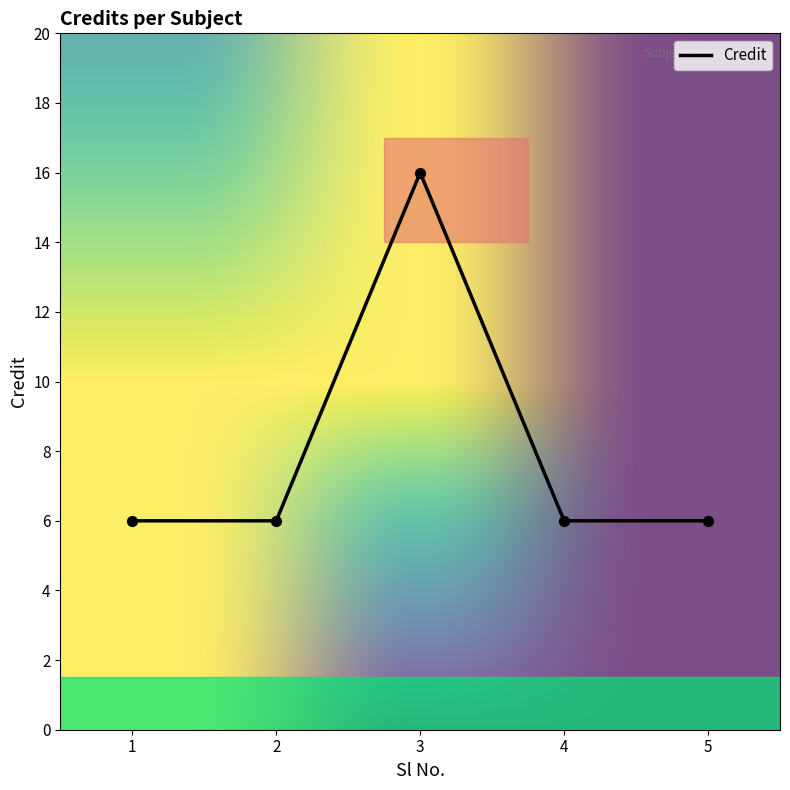

What is the change in value from 1 to 3?

+10